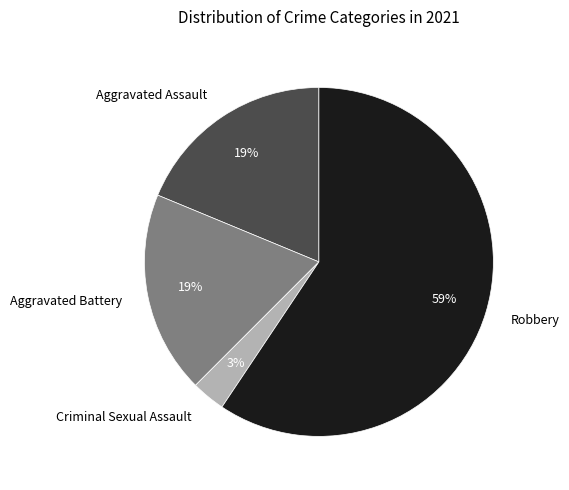

To the nearest percent, what is the combined percentage of Aggravated Battery and Criminal Sexual Assault?

22%